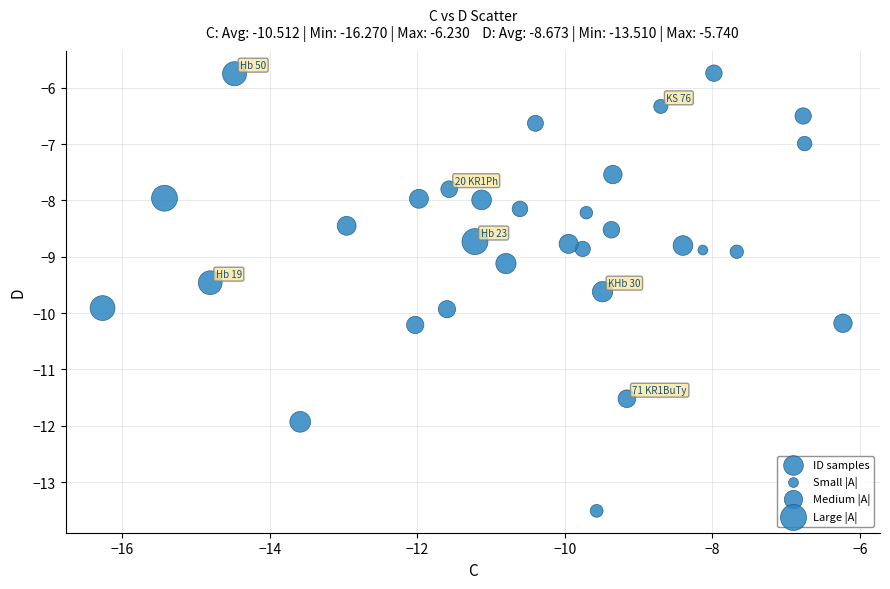

What is the range of X values (max minus min)?

10.0